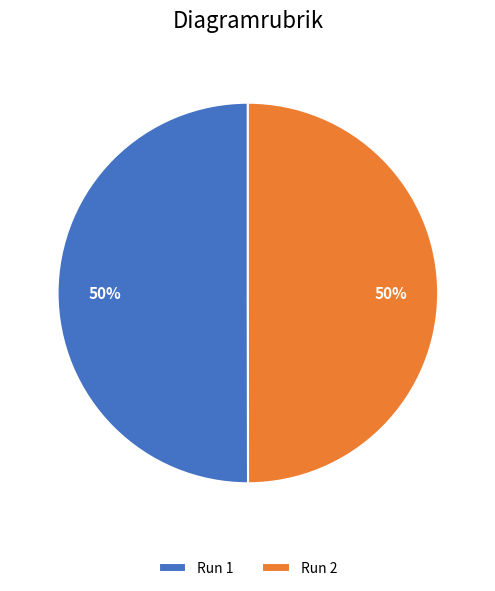

To the nearest percent, what is the average slice percentage?

50%